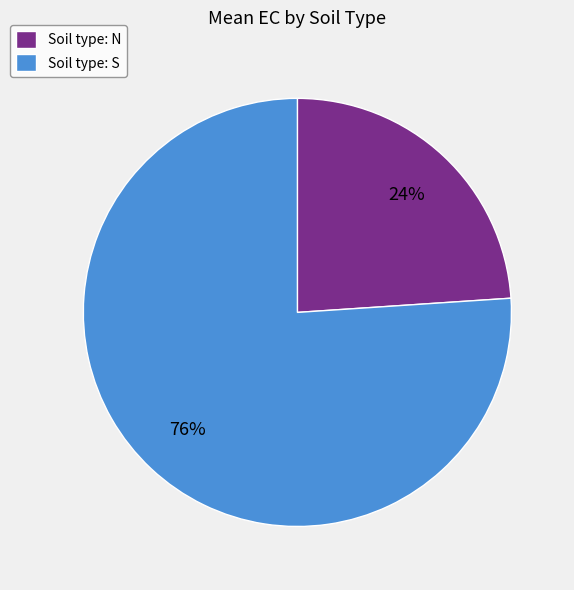

To the nearest percent, what is the average slice percentage?

50%